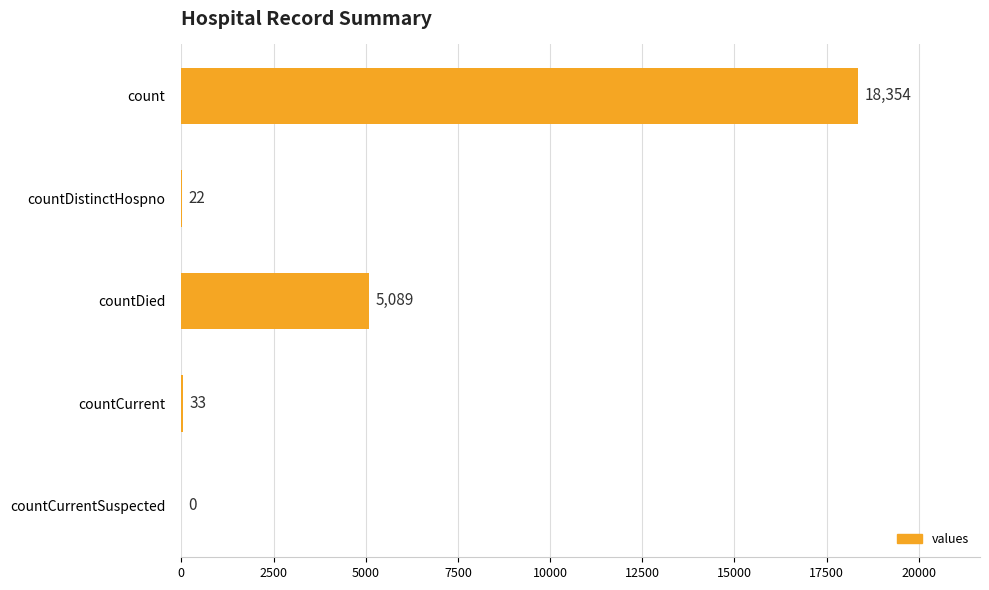

Reading bottom to top, list all the values displayed in this chart.

countCurrentSuspected=0	countCurrent=33	countDied=5089	countDistinctHospno=22	count=18354